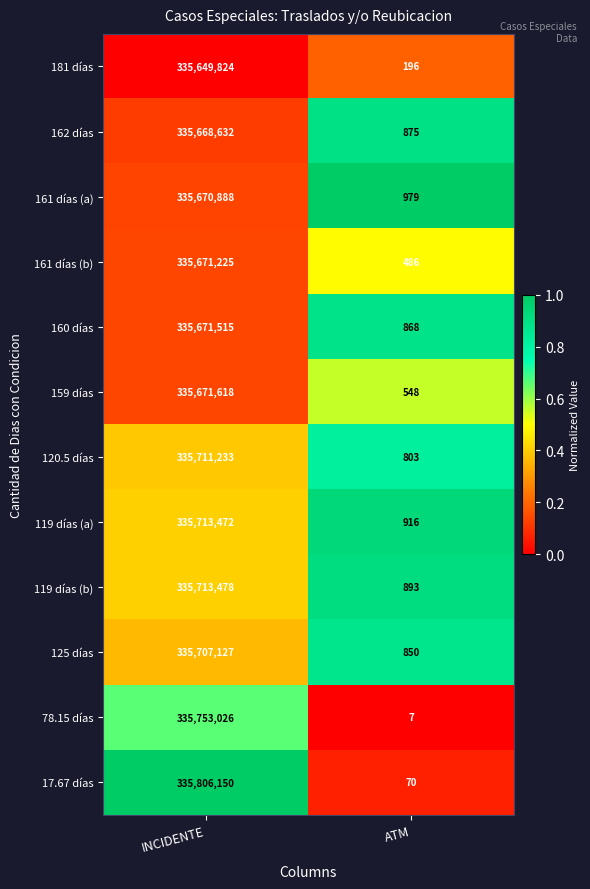

Which series has the largest total across all categories?

17.67 días